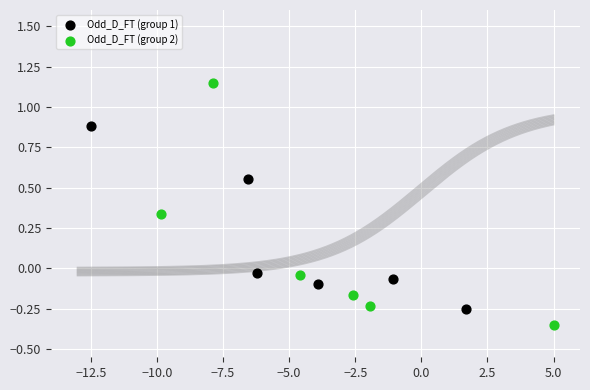

Which series contains the lowest Y value?

Odd_D_FT (group 2)